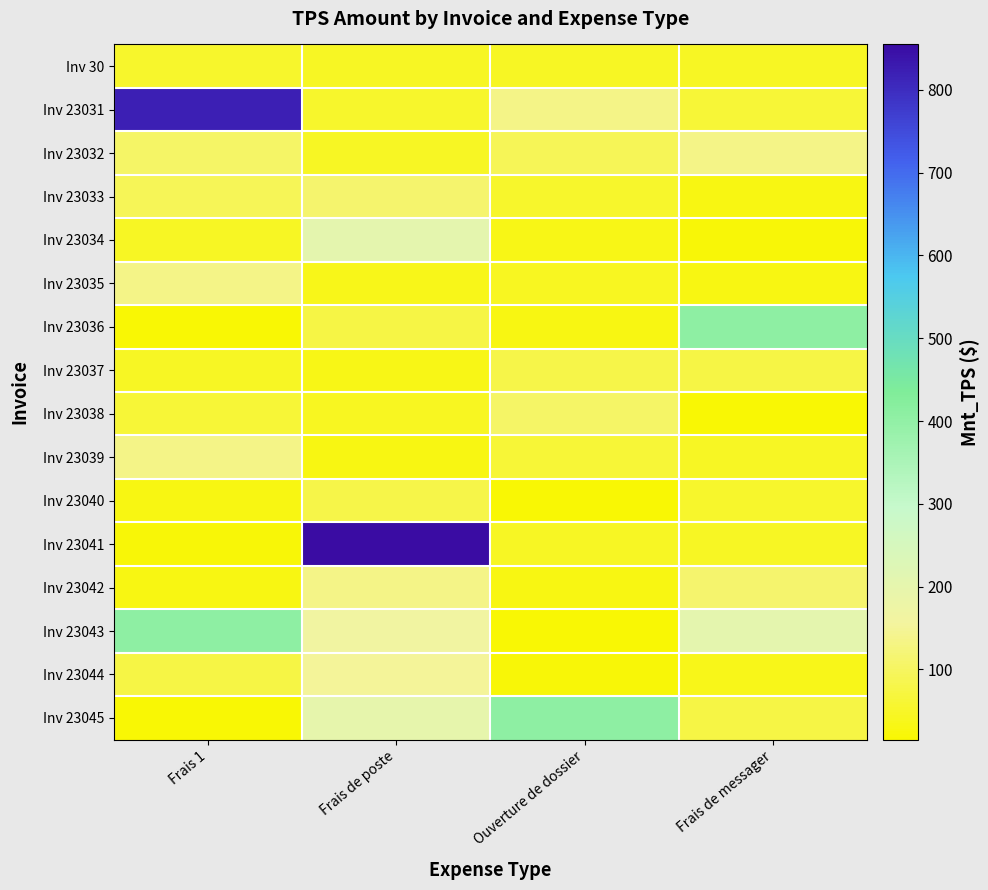

What is the total value across all series at Frais 1?

2095.1